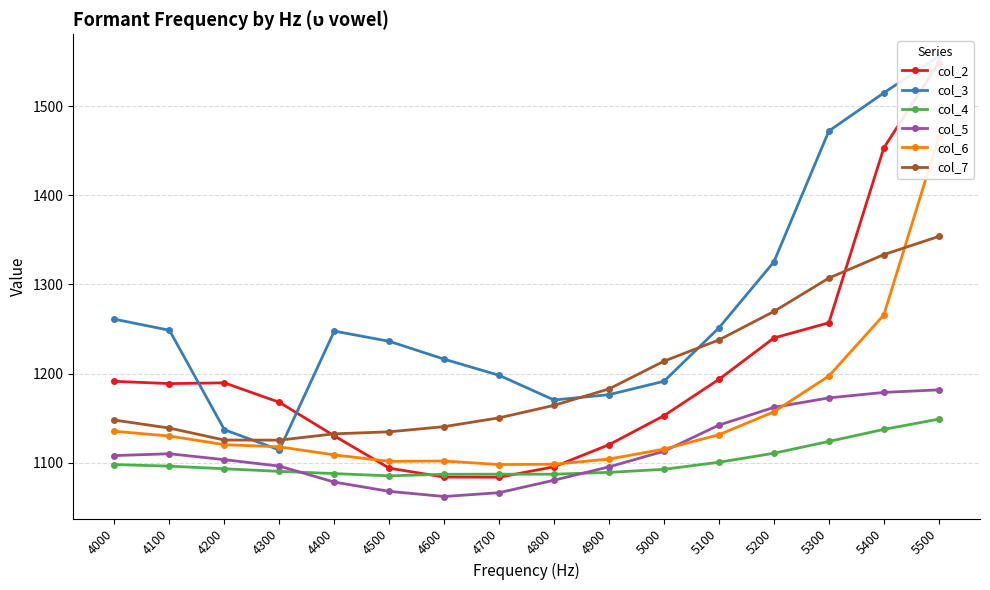

What is the difference between the second highest and second lowest values in the col_7 series?

208.0